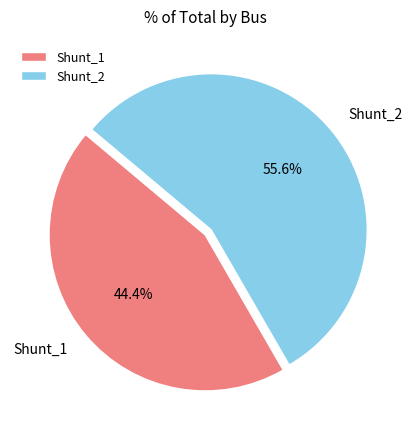

How many segments does this pie chart have?

2